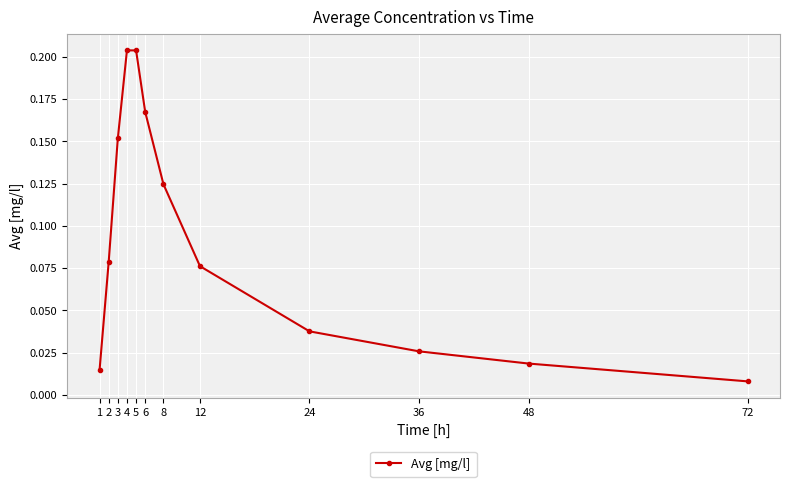

What is the change in value from 3 to 4?

+0.1